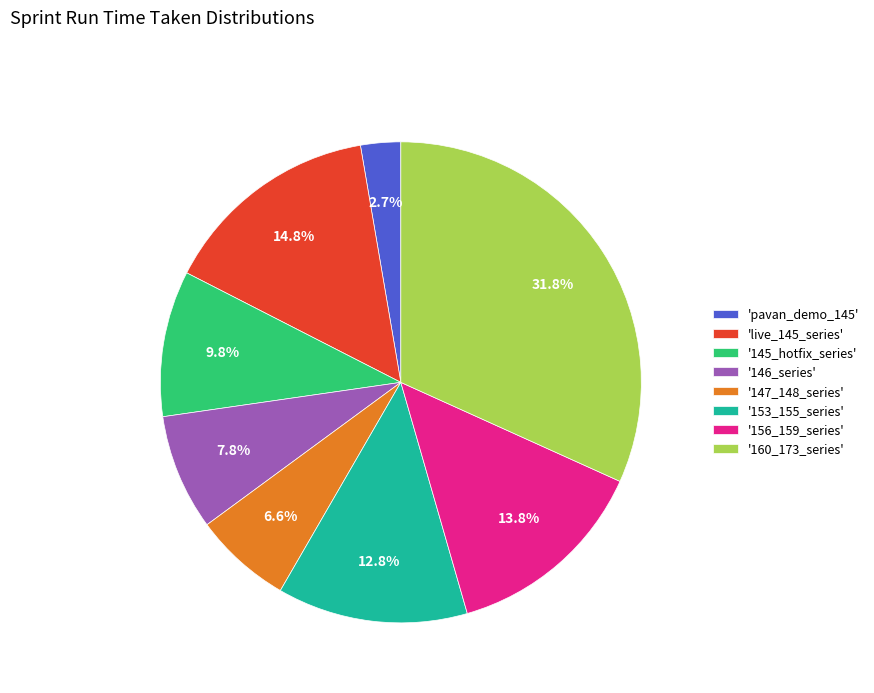

Which slice is the largest?

'160_173_series'